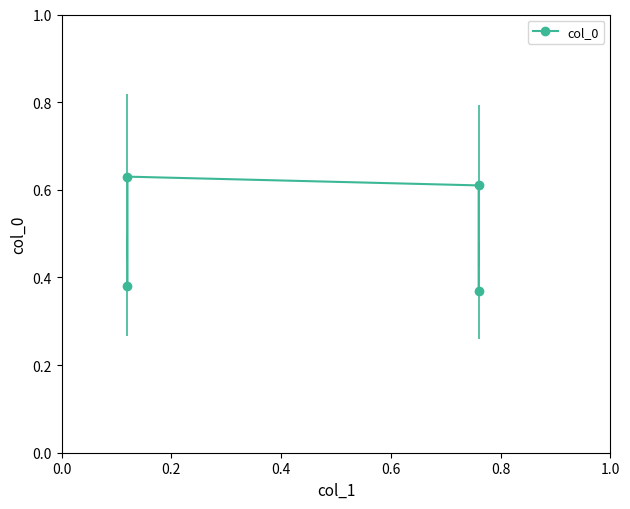

True or false: the data has more than 2 interior local peaks.

False